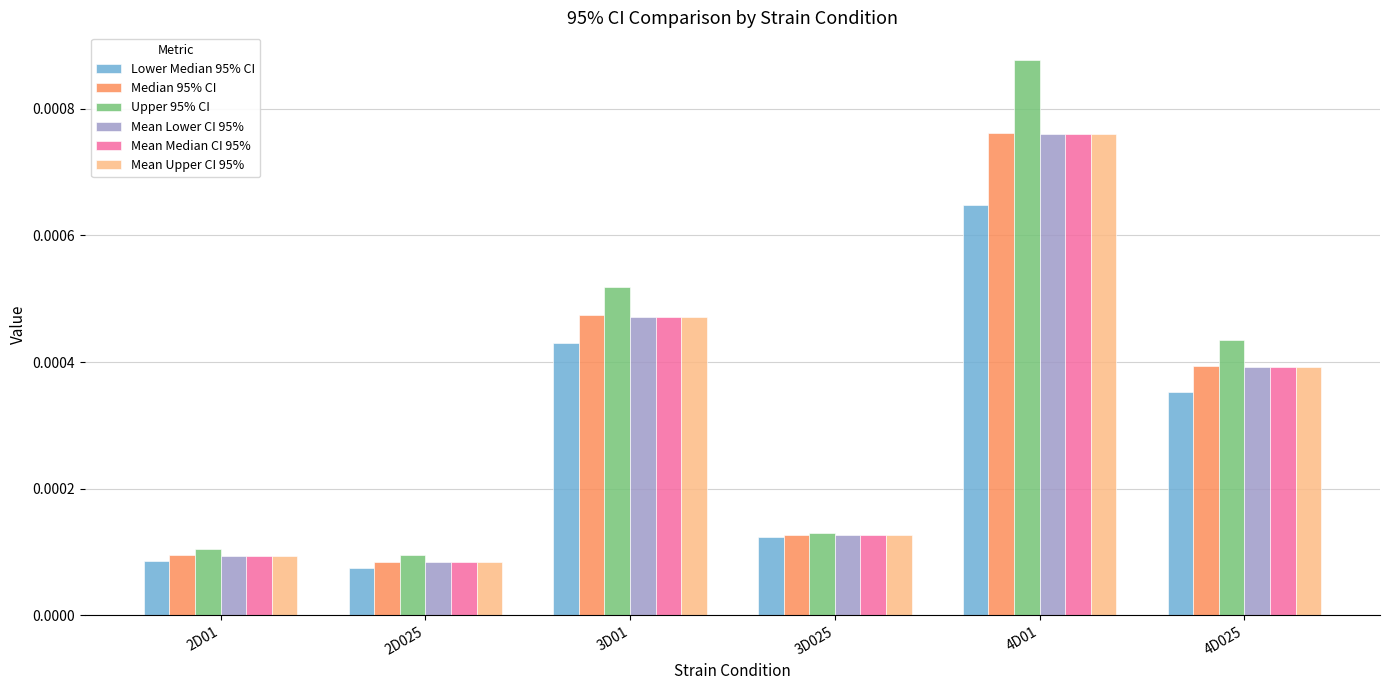

What are all the series names shown in the legend?

Lower Median 95% CI, Median 95% CI, Upper 95% CI, Mean Lower CI 95%, Mean Median CI 95%, Mean Upper CI 95%